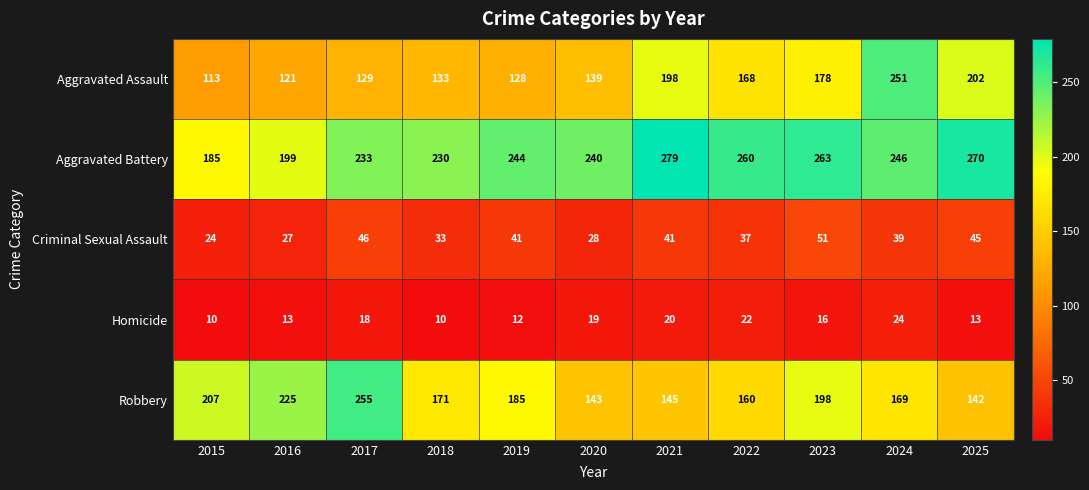

What is the difference between the second highest and second lowest values in the Homicide series?

12